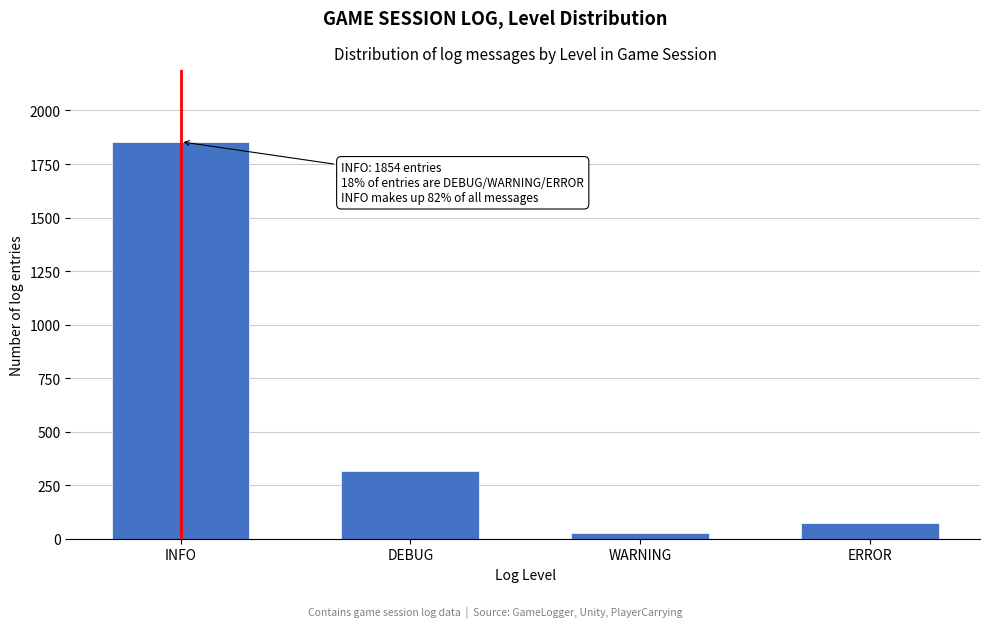

Reading left to right, transcribe all the data shown in this chart.

1854	314	28	74